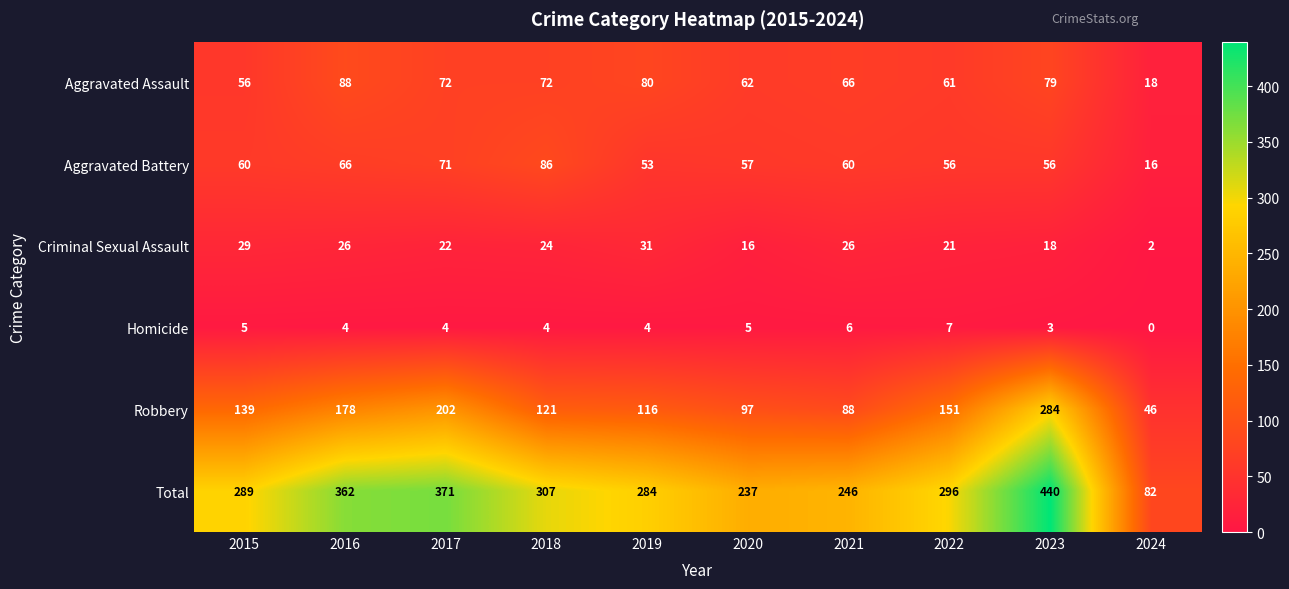

What is the difference between the maximum and minimum values in the Robbery series?

238